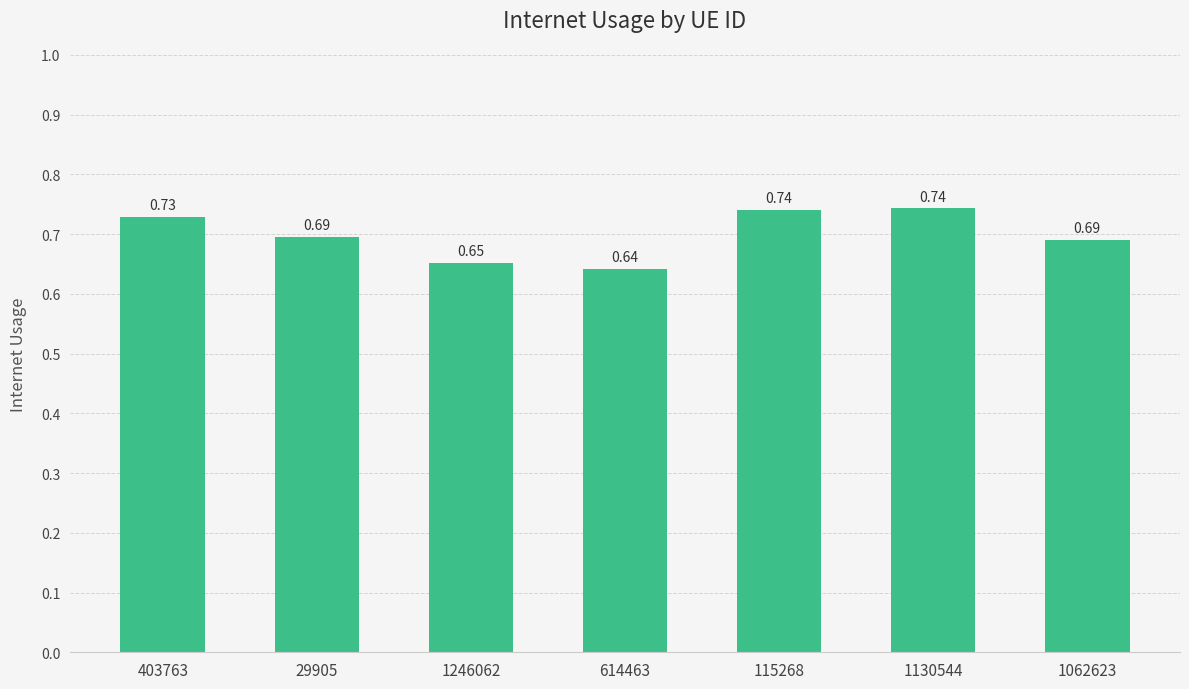

How many bars are there in total?

7